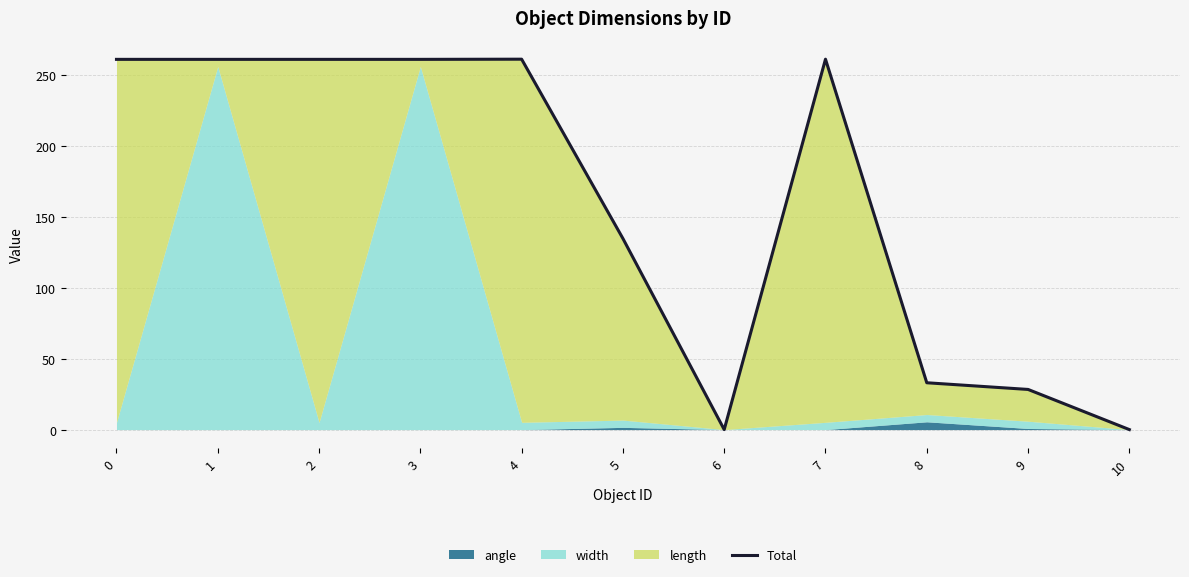

What is the difference between the maximum and minimum values?

261.1